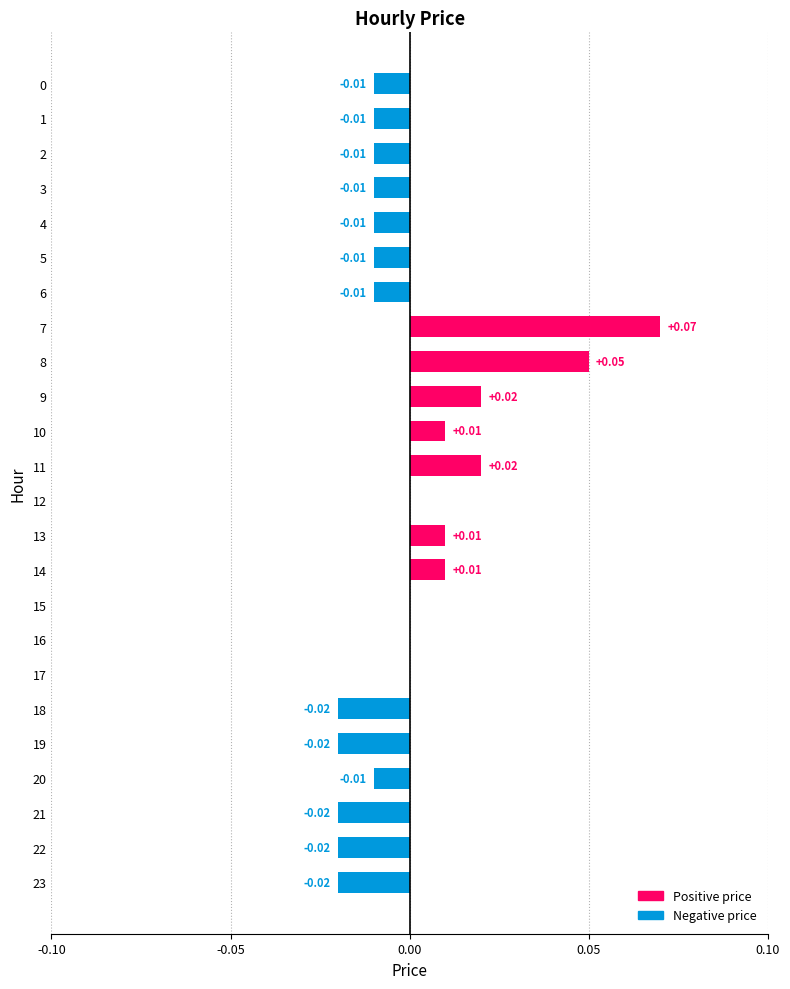

Between 3 and 16, which is larger?

16